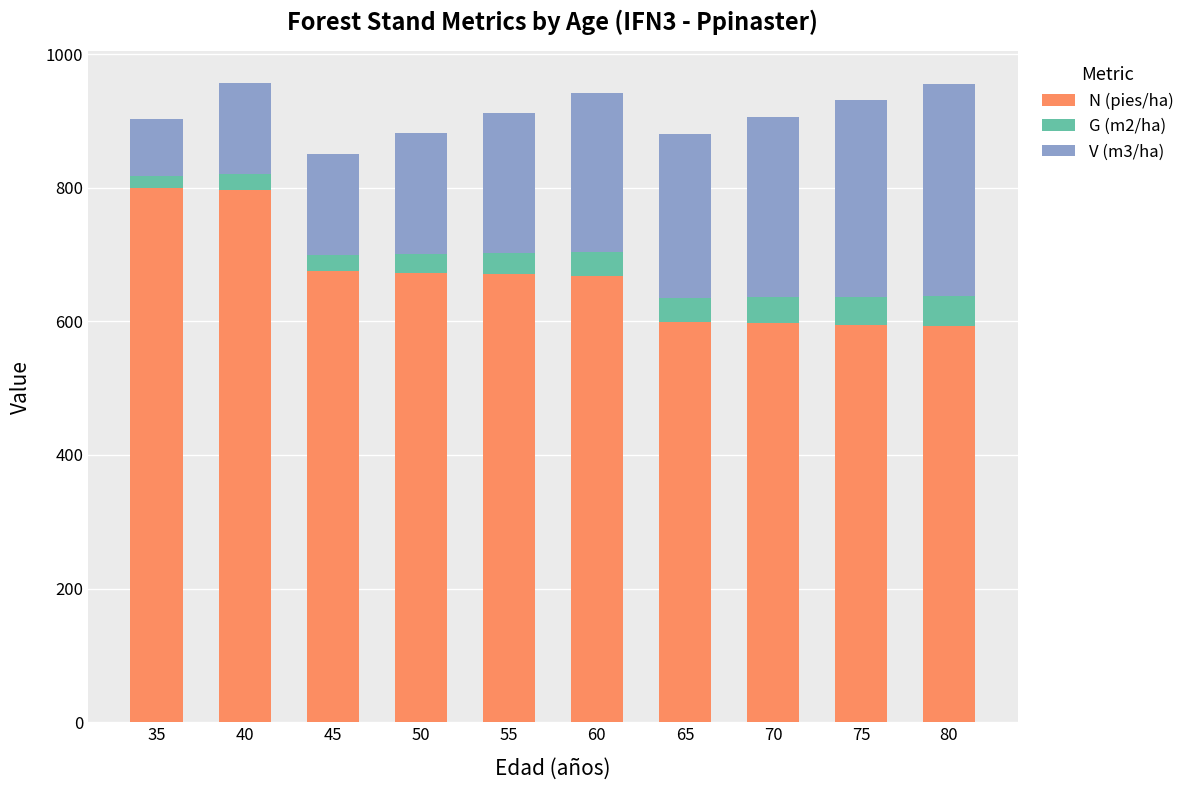

The N (pies/ha) series shows 176.5 at 35. True or false?

False